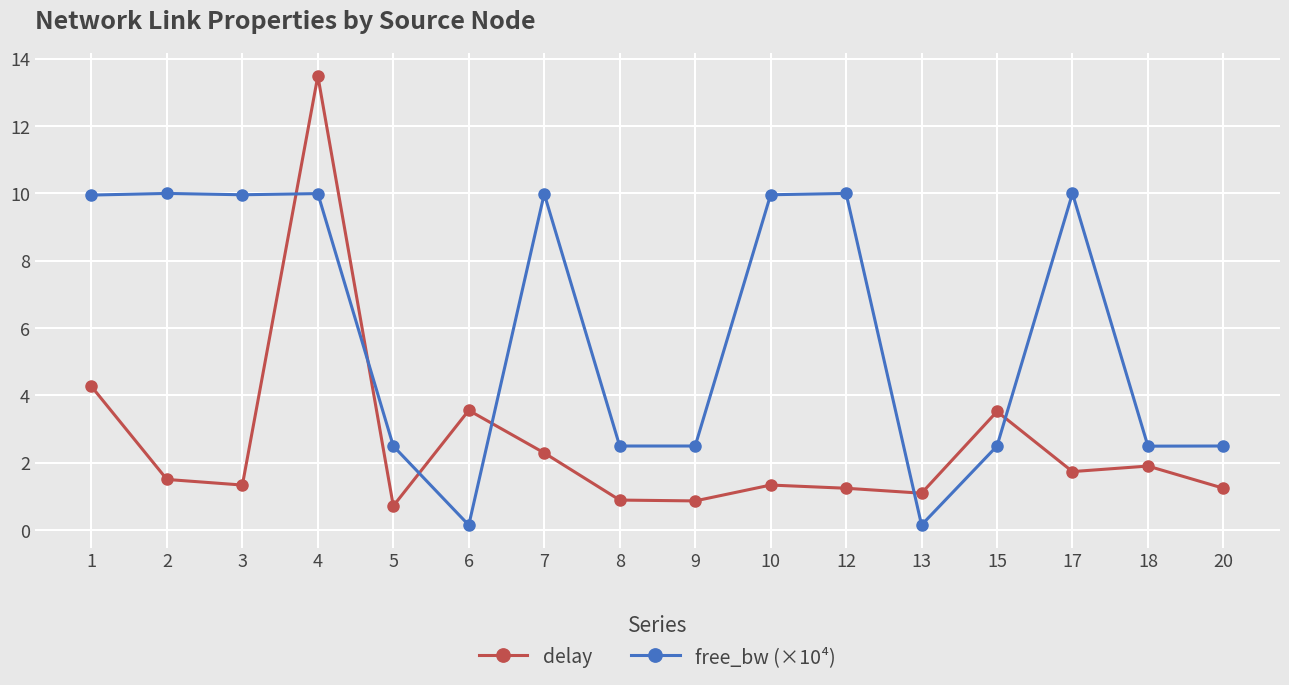

True or false: free_bw (×10⁴) has a value of 0.5 at 15.

False